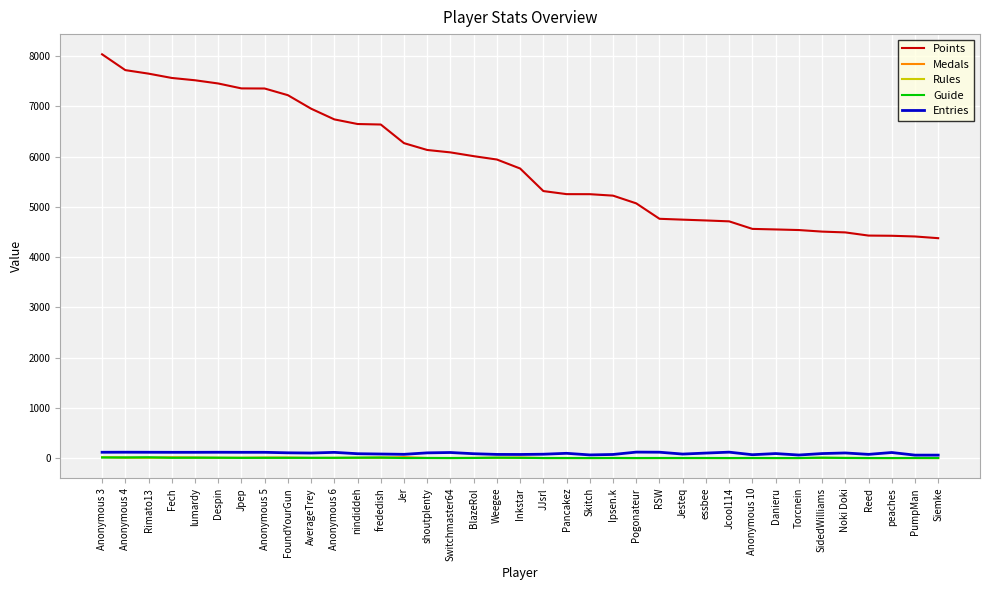

Is the value of Points at Torcnein greater than the value of Entries at Rimato13?

Yes